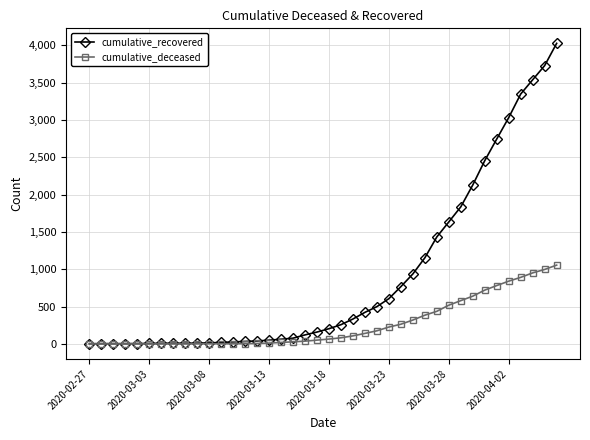

What is the value of the cumulative_recovered point at the 27th from the left?

768